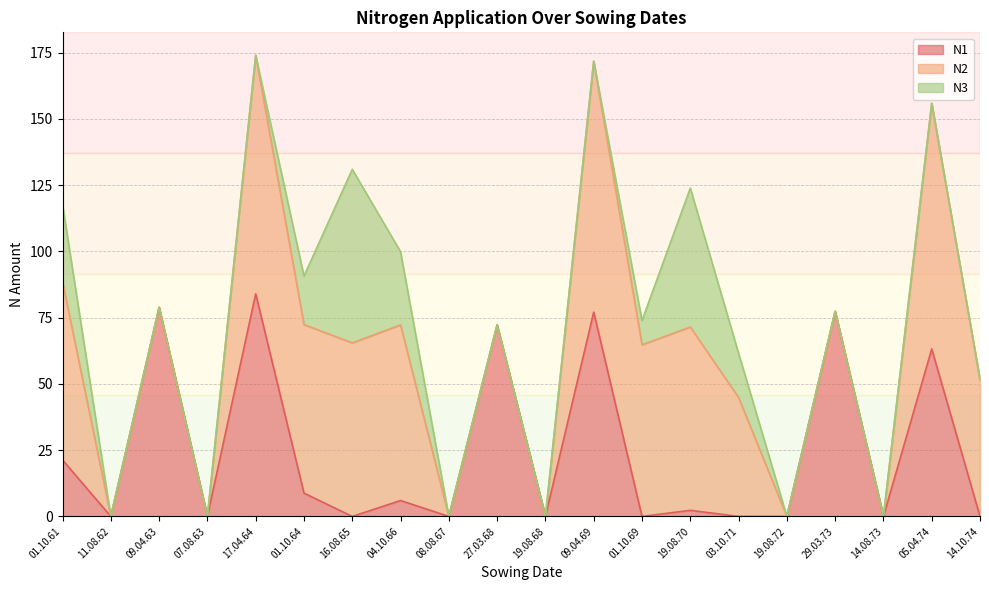

Reading left to right, what are all the values shown in this chart?

N1: 01.10.61=21.3	11.08.62=0.0	09.04.63=78.9	07.08.63=0.0	17.04.64=84.0	01.10.64=8.8	16.08.65=0.0	04.10.66=6.0	08.08.67=0.0	27.03.68=72.3	19.08.68=0.0	09.04.69=77.1	01.10.69=0.0	19.08.70=2.3	03.10.71=0.0	19.08.72=0.0	29.03.73=77.4	14.08.73=0.0	05.04.74=63.2	14.10.74=0.0
N2: 01.10.61=67.2	11.08.62=0.0	09.04.63=0.0	07.08.63=0.0	17.04.64=90.0	01.10.64=63.6	16.08.65=65.5	04.10.66=66.3	08.08.67=0.0	27.03.68=0.0	19.08.68=0.0	09.04.69=94.7	01.10.69=64.8	19.08.70=69.2	03.10.71=44.9	19.08.72=0.0	29.03.73=0.0	14.08.73=0.0	05.04.74=92.7	14.10.74=51.6
N3: 01.10.61=29.2	11.08.62=0.0	09.04.63=0.0	07.08.63=0.0	17.04.64=0.0	01.10.64=18.3	16.08.65=65.5	04.10.66=27.6	08.08.67=0.0	27.03.68=0.0	19.08.68=0.0	09.04.69=0.0	01.10.69=9.1	19.08.70=52.4	03.10.71=16.7	19.08.72=0.0	29.03.73=0.0	14.08.73=0.0	05.04.74=0.0	14.10.74=0.0